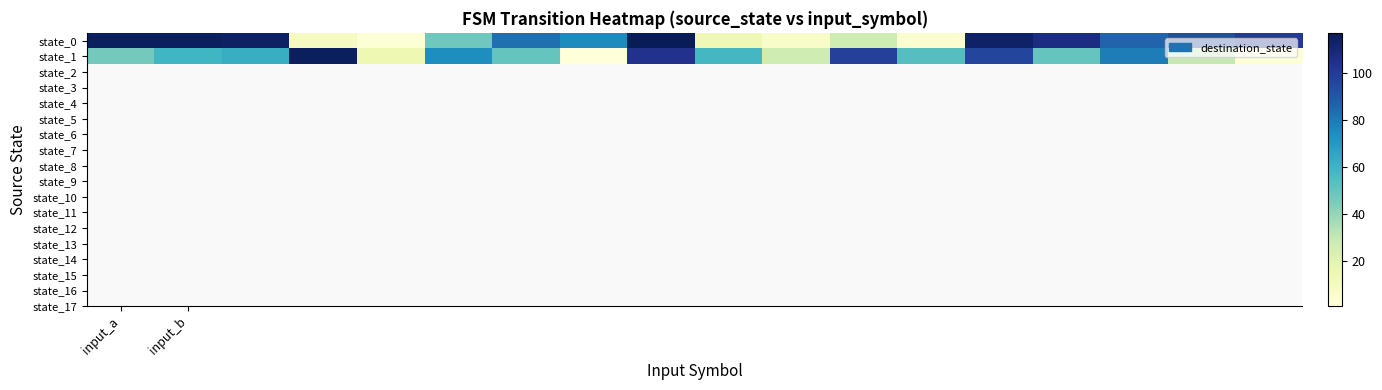

Reading left to right, list all the values displayed in this chart.

state_0: 115	115	114	10	3	48	83	75	117	14	7	27	4	113	107	86	93	100
state_1: 47	59	62	115	15	74	50	1	104	58	27	98	54	96	50	79	30	2